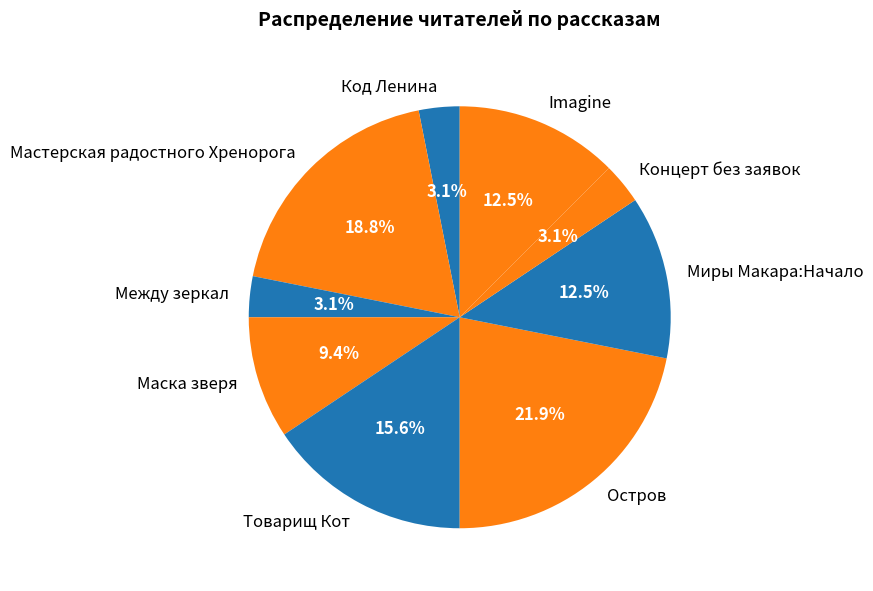

Is it true that Imagine is 26% of the pie?

False